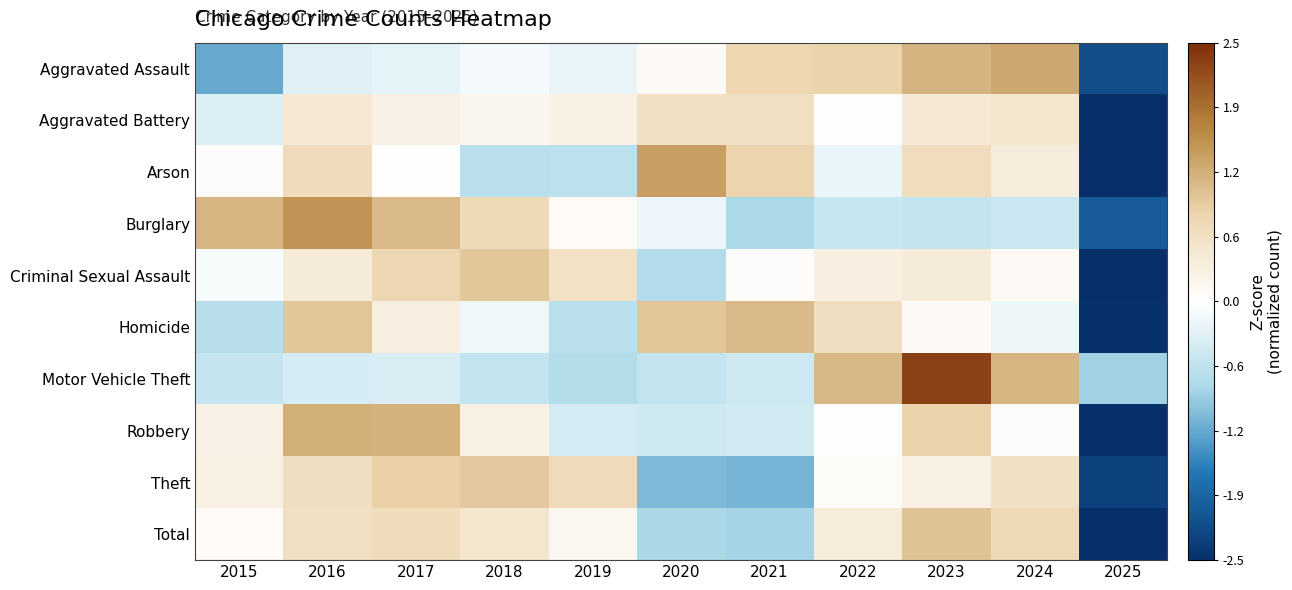

Which has a higher value, 2022 or 2017?

2022